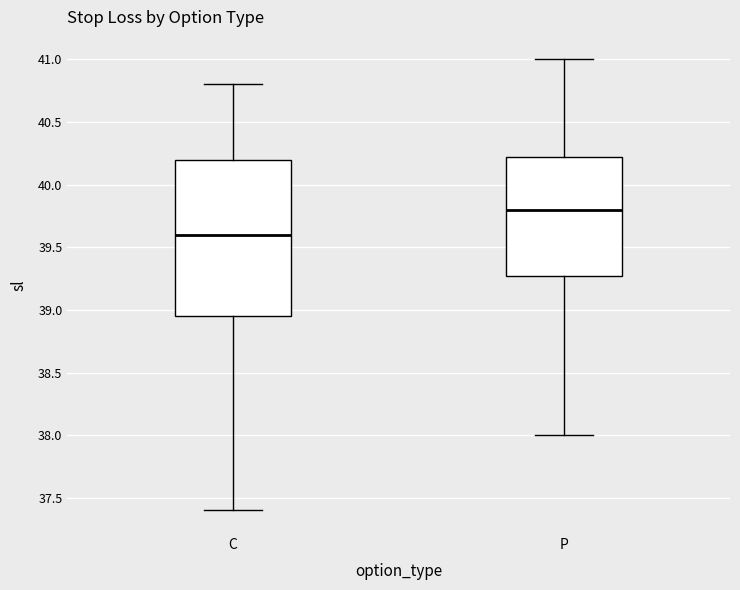

Where does the upper whisker of the box for C end on the y-axis? The values are not printed on the chart, so give them approximately, as read against the axis.

40.80